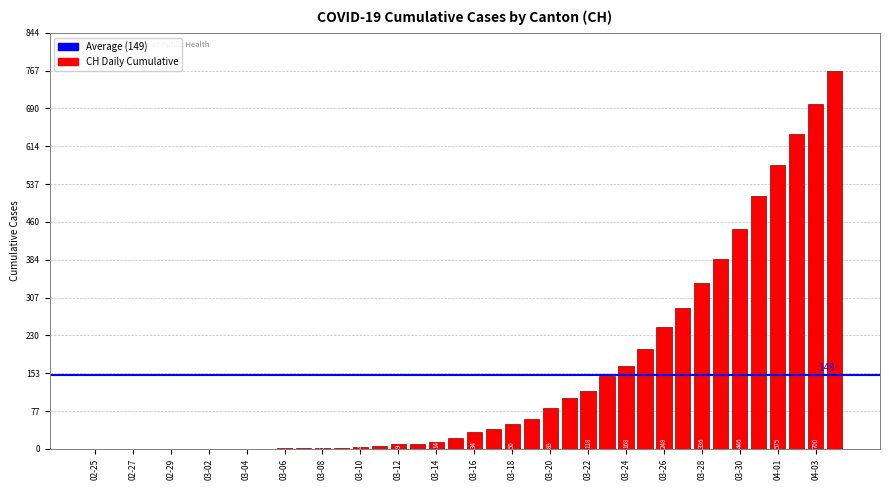

What is the maximum value shown in the chart?

767